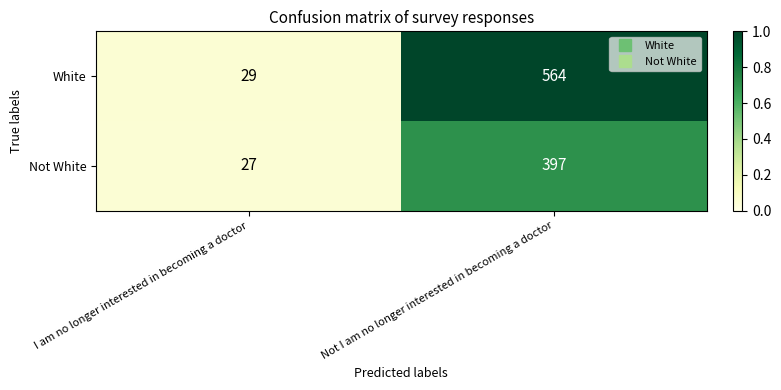

Reading right to left, extract all data points from this chart.

White: 564	29
Not White: 397	27